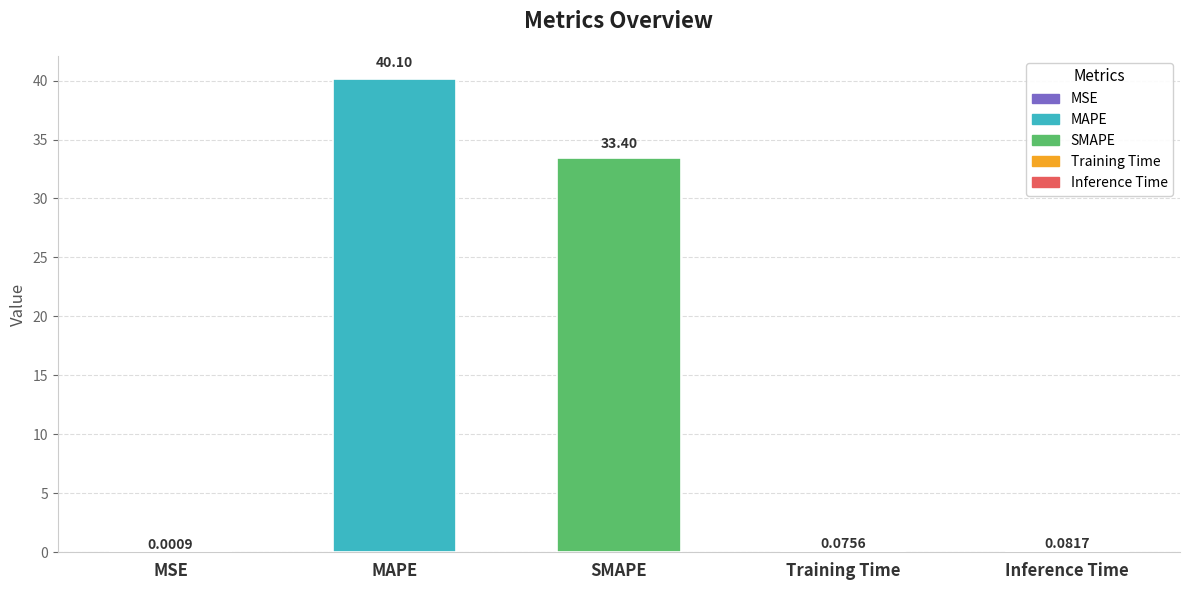

The chart shows a value of 40.1 at MAPE. True or false?

True